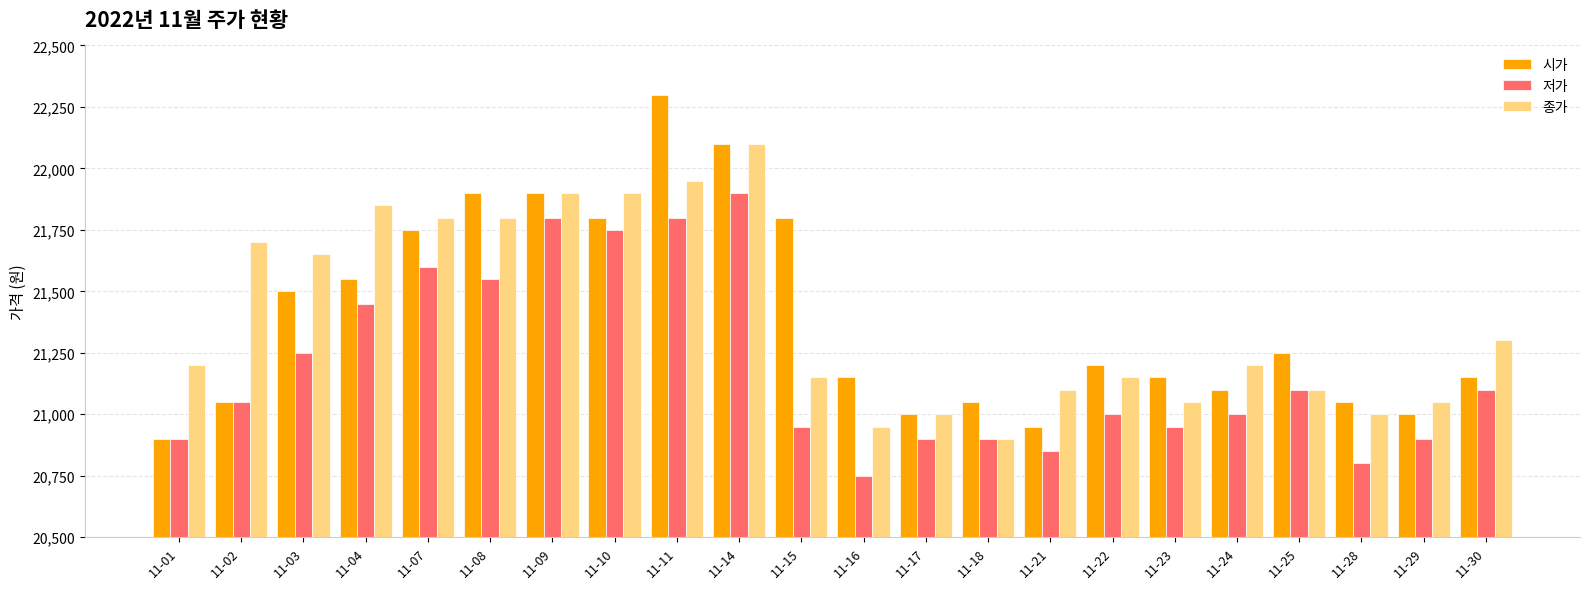

Reading left to right, transcribe all the data shown in this chart.

시가: 20900	21050	21500	21550	21750	21900	21900	21800	22300	22100	21800	21150	21000	21050	20950	21200	21150	21100	21250	21050	21000	21150
저가: 20900	21050	21250	21450	21600	21550	21800	21750	21800	21900	20950	20750	20900	20900	20850	21000	20950	21000	21100	20800	20900	21100
종가: 21200	21700	21650	21850	21800	21800	21900	21900	21950	22100	21150	20950	21000	20900	21100	21150	21050	21200	21100	21000	21050	21300